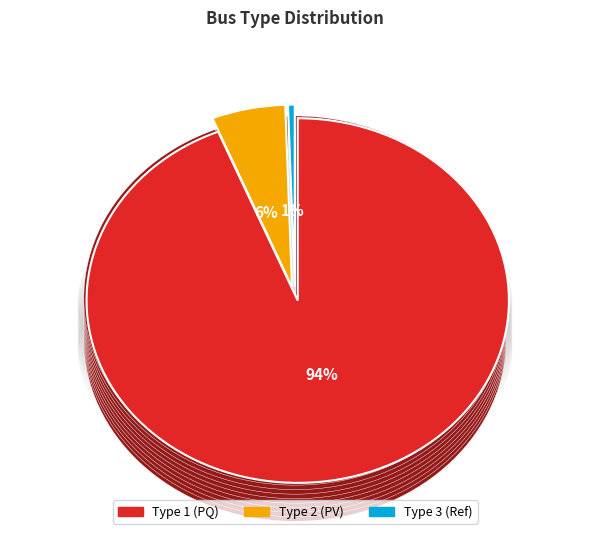

What is the change in value from 1 to 3?

-182